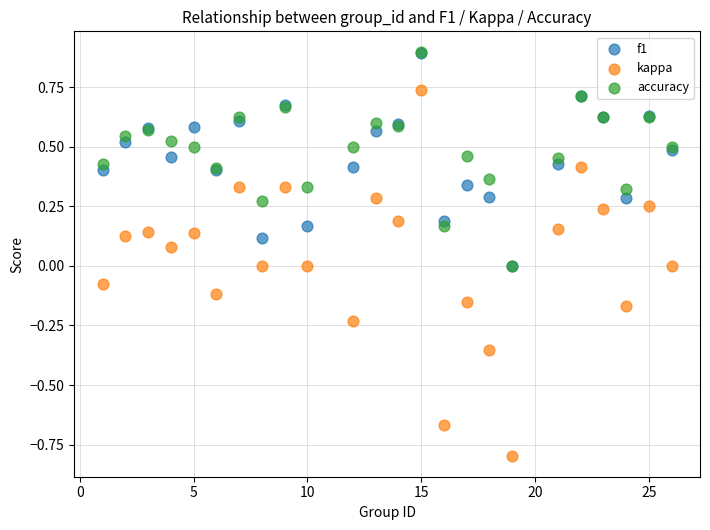

What are all the series names shown in the legend?

f1, kappa, accuracy